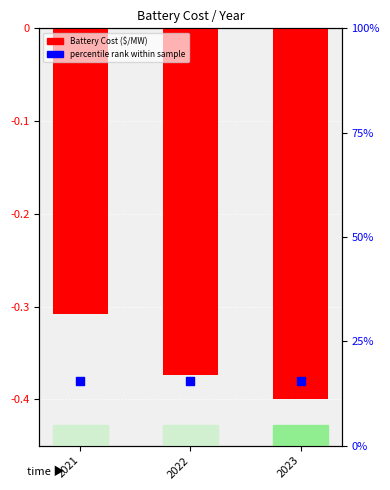

What is the total value across all series at 2023?

-0.8